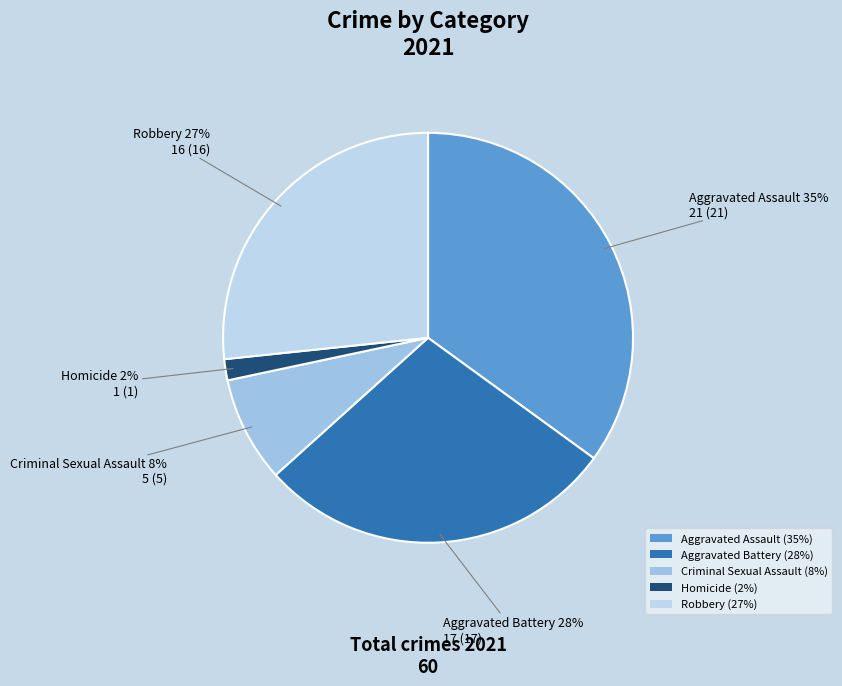

Approximately how many times larger is the value at Aggravated Battery compared to Aggravated Assault?

0.8